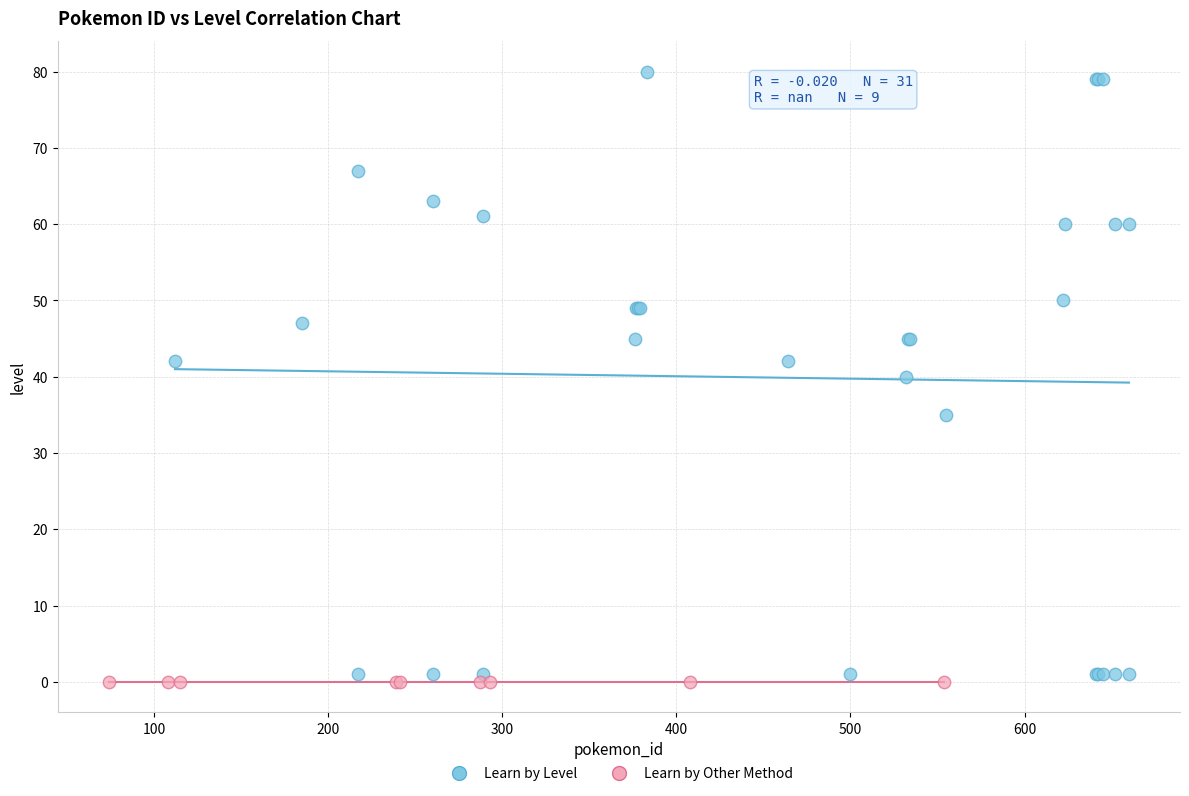

Which series reaches the maximum Y coordinate?

Learn by Level